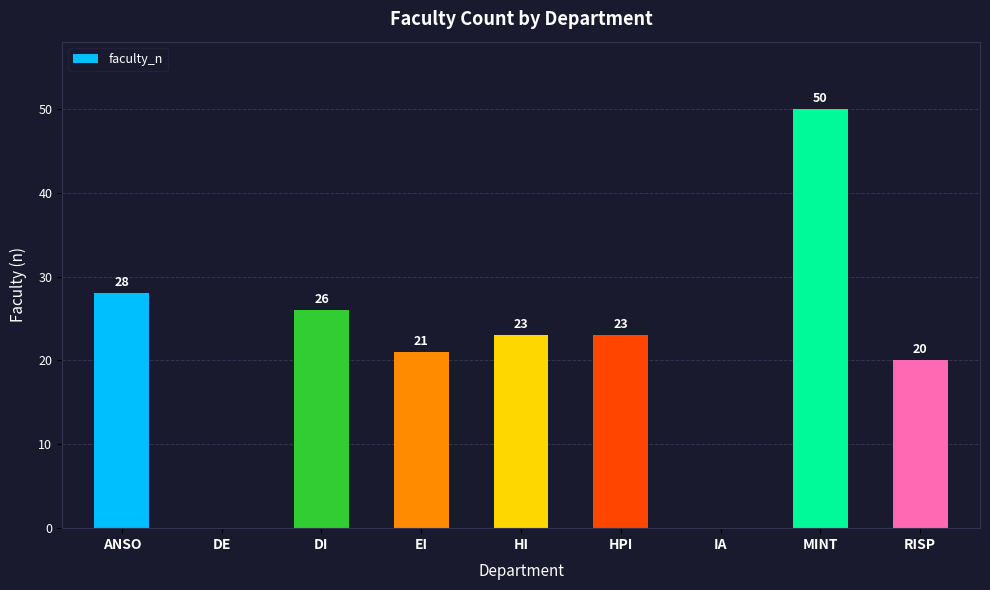

What is the sum of all values?

191